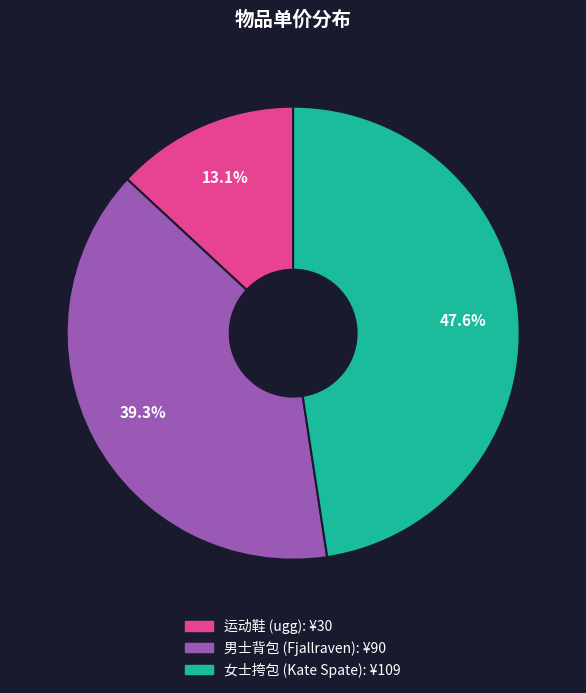

Does 男士背包 (Fjallraven) represent more than half of the total?

No